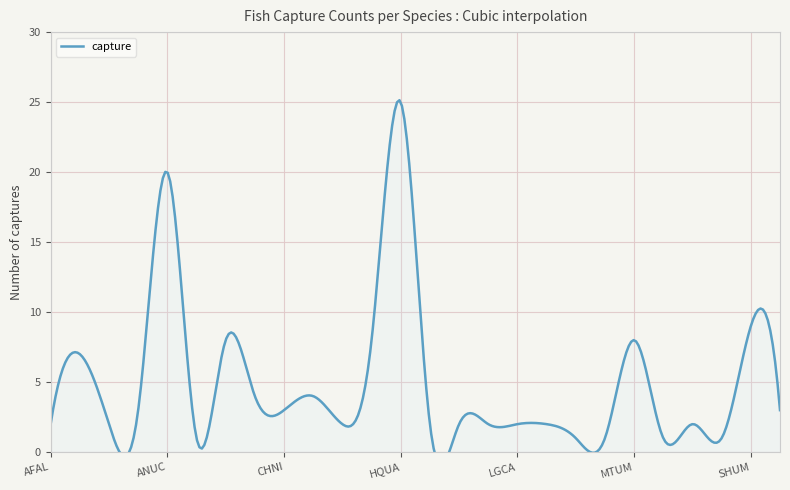

True or false: the data has more than 0 interior local peaks.

True